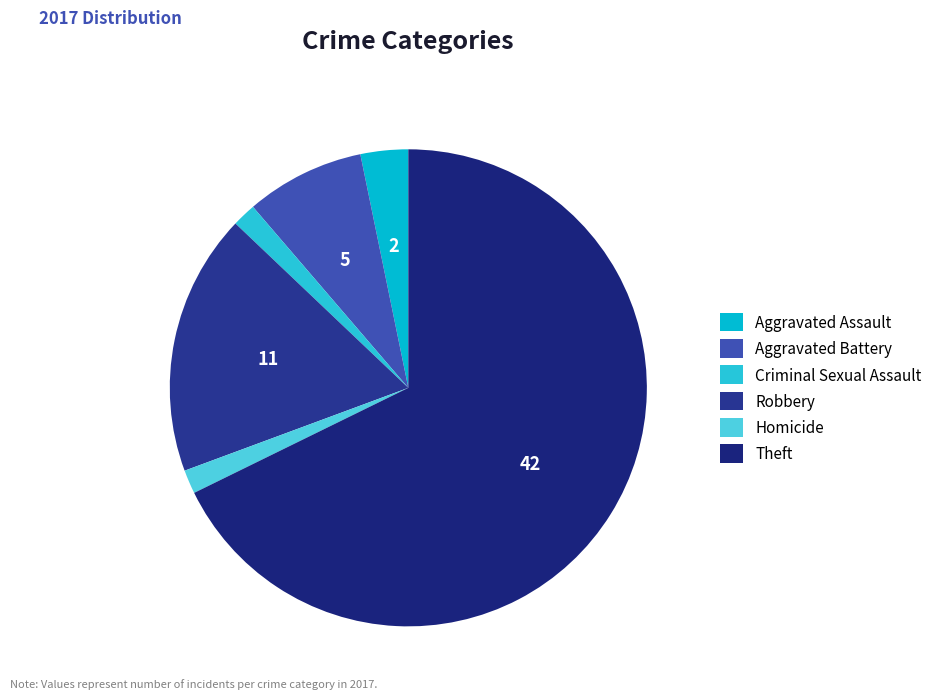

What portion of the pie excludes Robbery?

82.3%